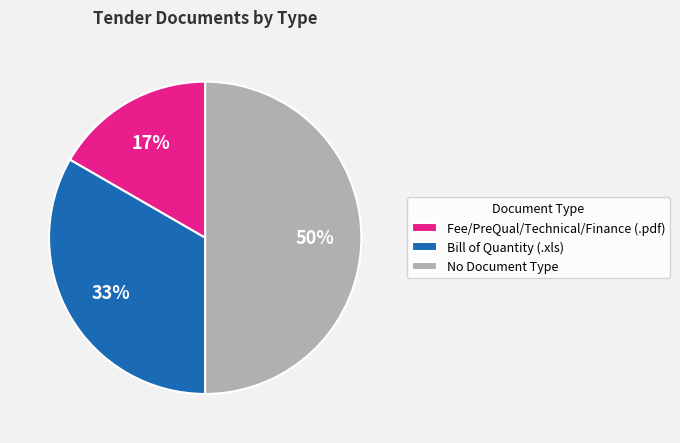

True or false: Bill of Quantity (.xls) accounts for 33% of the total.

True